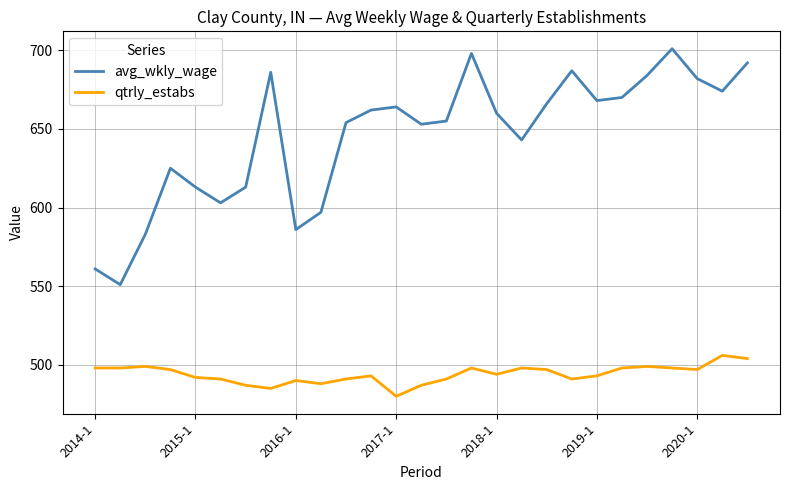

Reading left to right, transcribe all the data shown in this chart.

avg_wkly_wage: 561	551	583	625	613	603	613	686	586	597	654	662	664	653	655	698	660	643	666	687	668	670	684	701	682	674	692
qtrly_estabs: 498	498	499	497	492	491	487	485	490	488	491	493	480	487	491	498	494	498	497	491	493	498	499	498	497	506	504